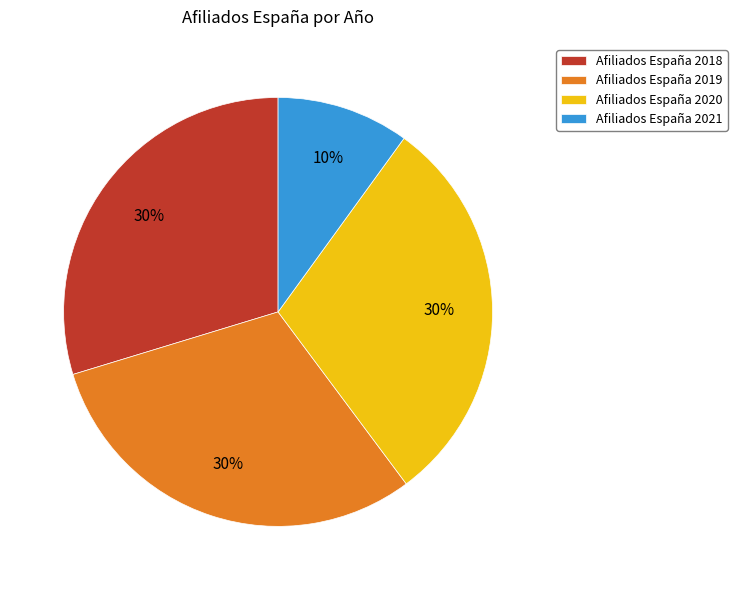

To the nearest percent, what is the difference between the Afiliados España 2021 and Afiliados España 2018 slice percentages?

20%